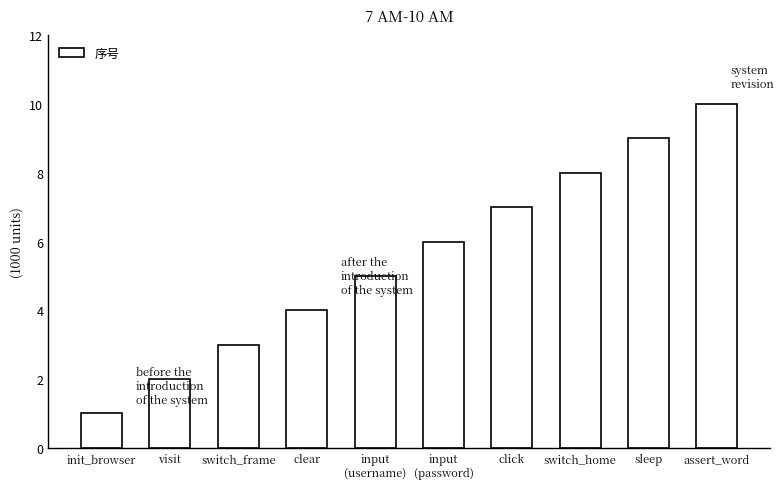

List the labels in order of value, largest first.

assert_word, sleep, switch_home, click, input
(password), input
(username), clear, switch_frame, visit, init_browser